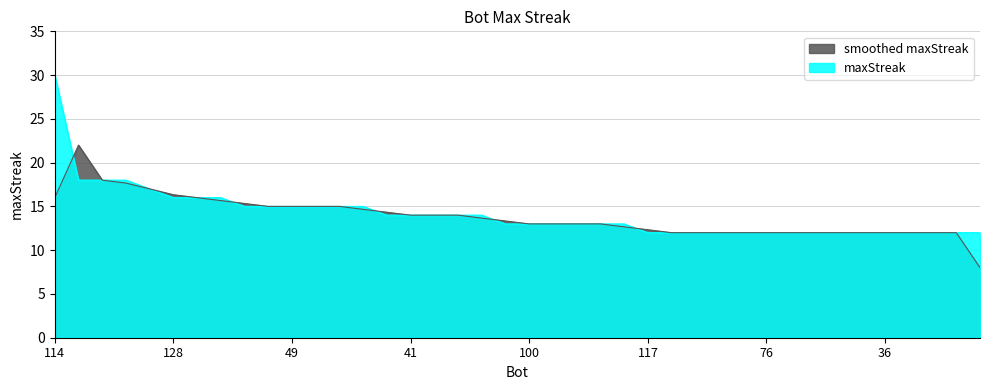

Rank the categories by value from lowest to highest.

117, 98, 91, 88, 84, 76, 74, 72, 68, 67, 36, 35, 28, 18, 9, 108, 100, 97, 96, 81, 33, 42, 41, 40, 32, 31, 101, 58, 49, 39, 11, 10, 128, 109, 83, 59, 30, 12, 0, 114